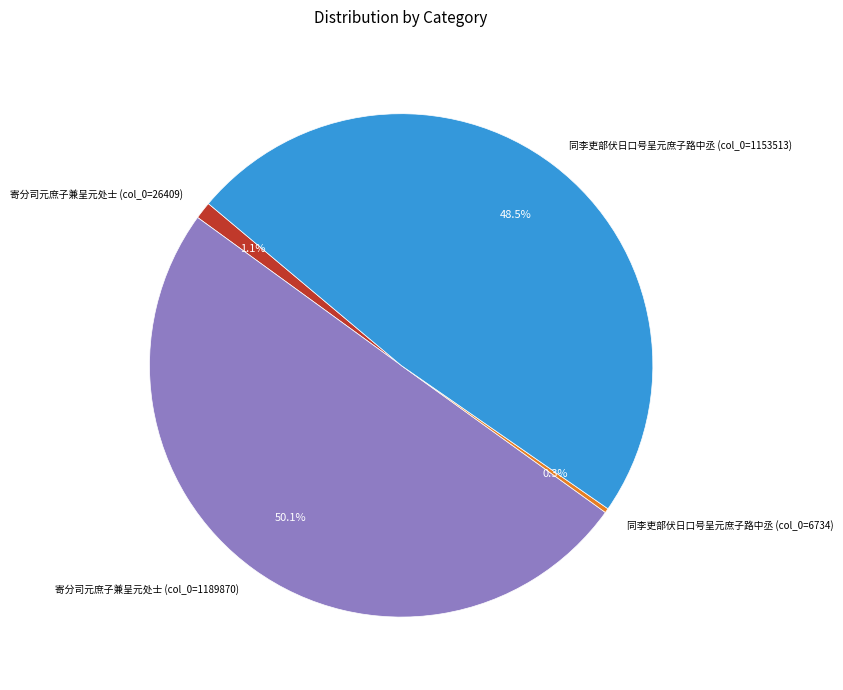

True or false: 寄分司元庶子兼呈元处士 (col_0=26409) accounts for 1% of the total.

True